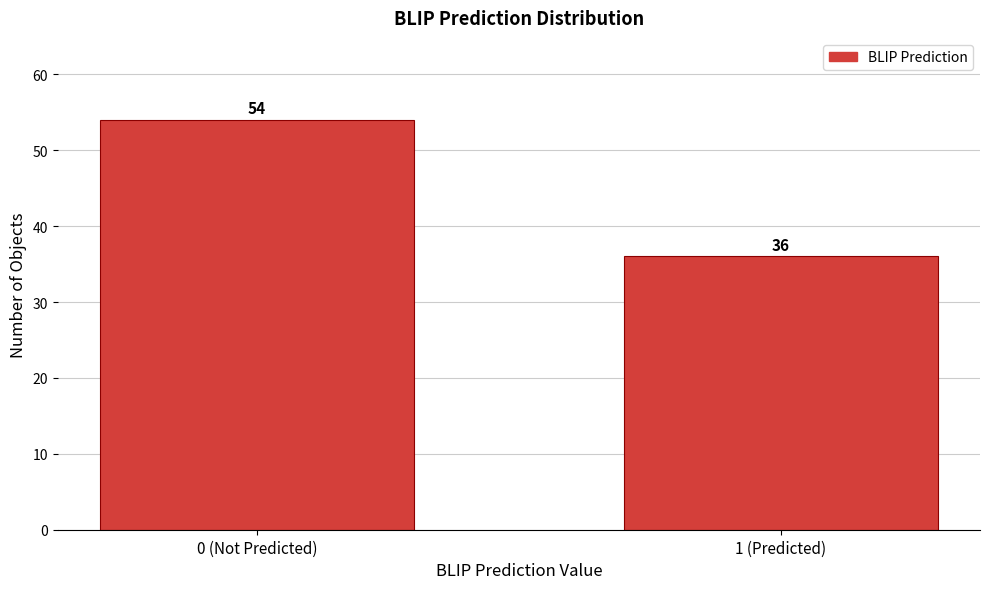

Reading left to right, extract all data points from this chart.

54	36